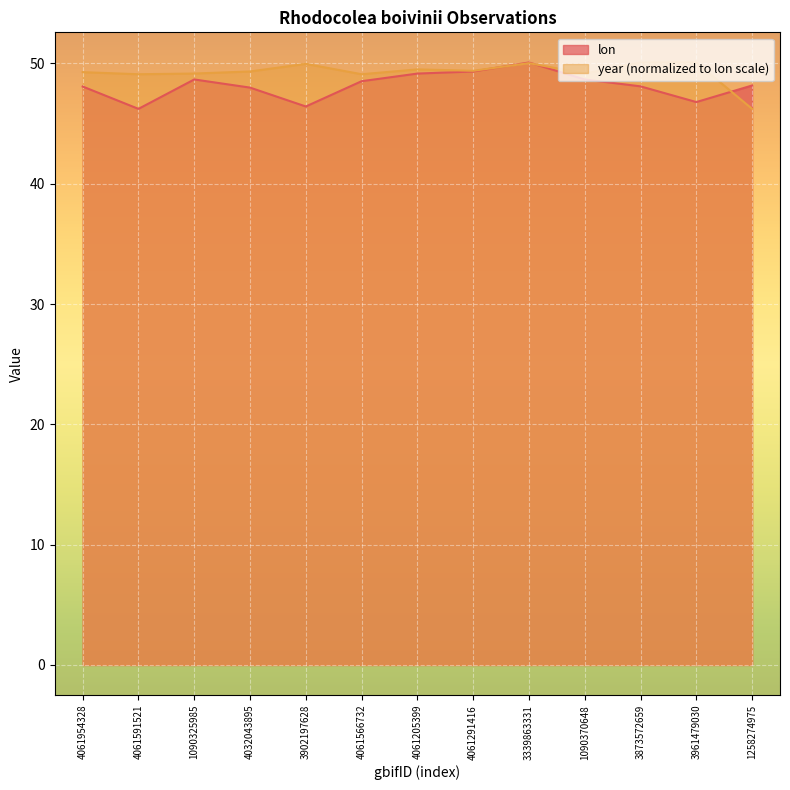

At which label does lon reach its peak?

3339863331